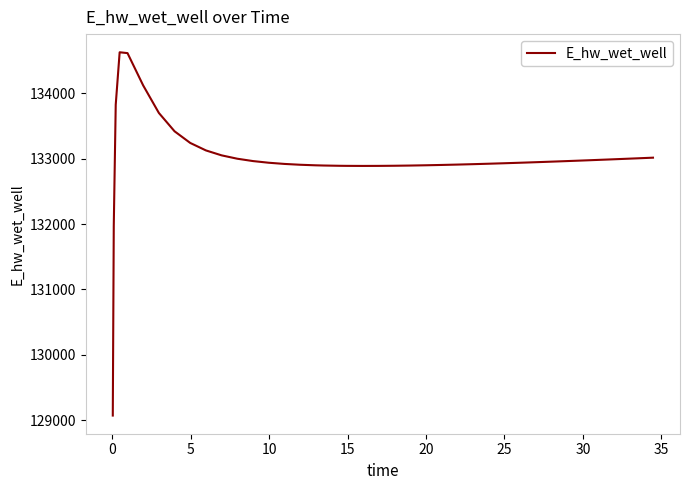

What is the maximum value shown in the chart?

134628.0